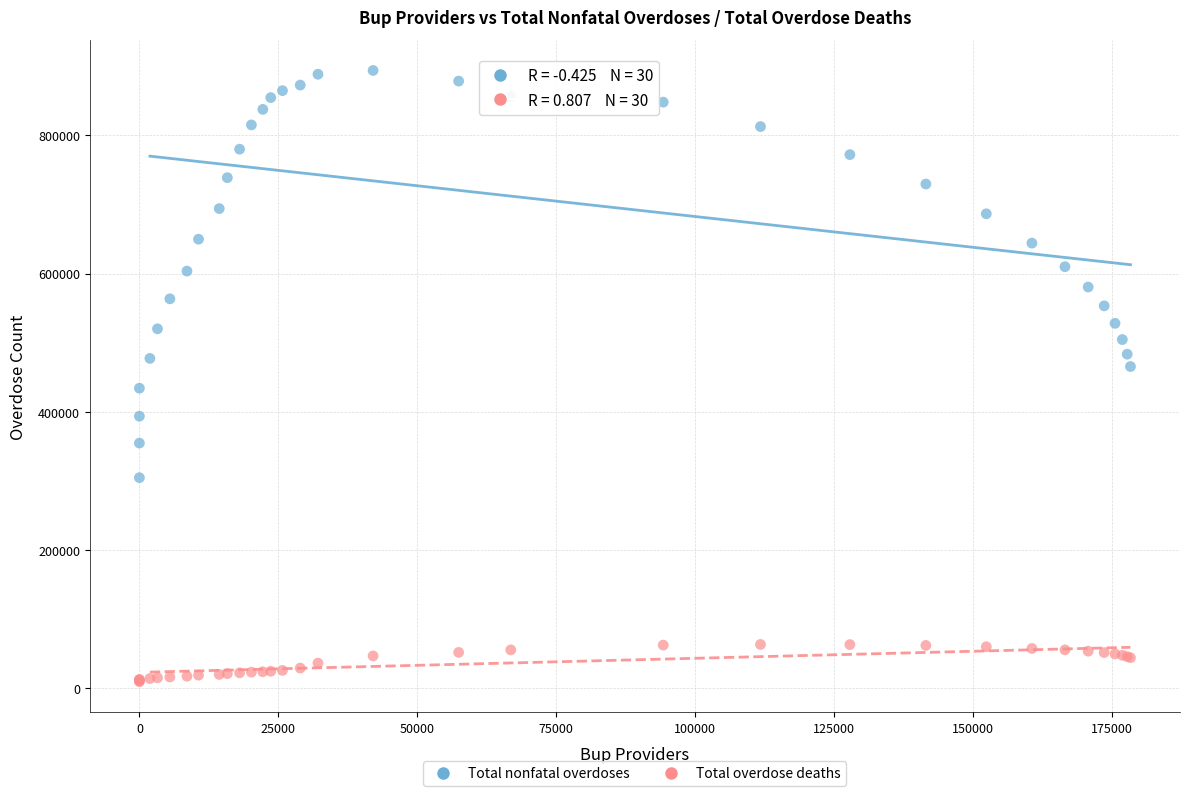

Which series has the widest spread of Y values?

Total nonfatal overdoses